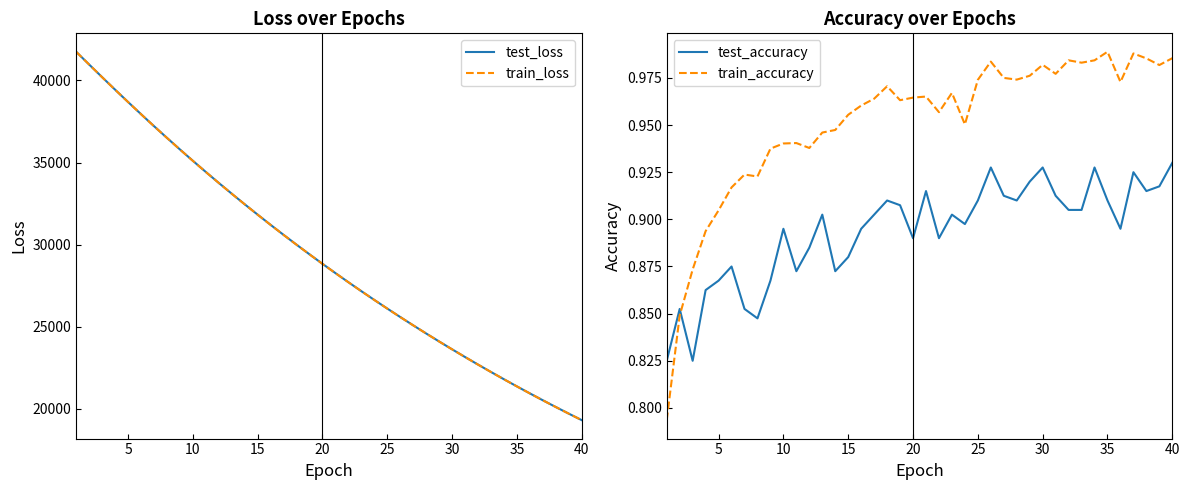

Is it true that train_accuracy equals 1.6 at 35?

False